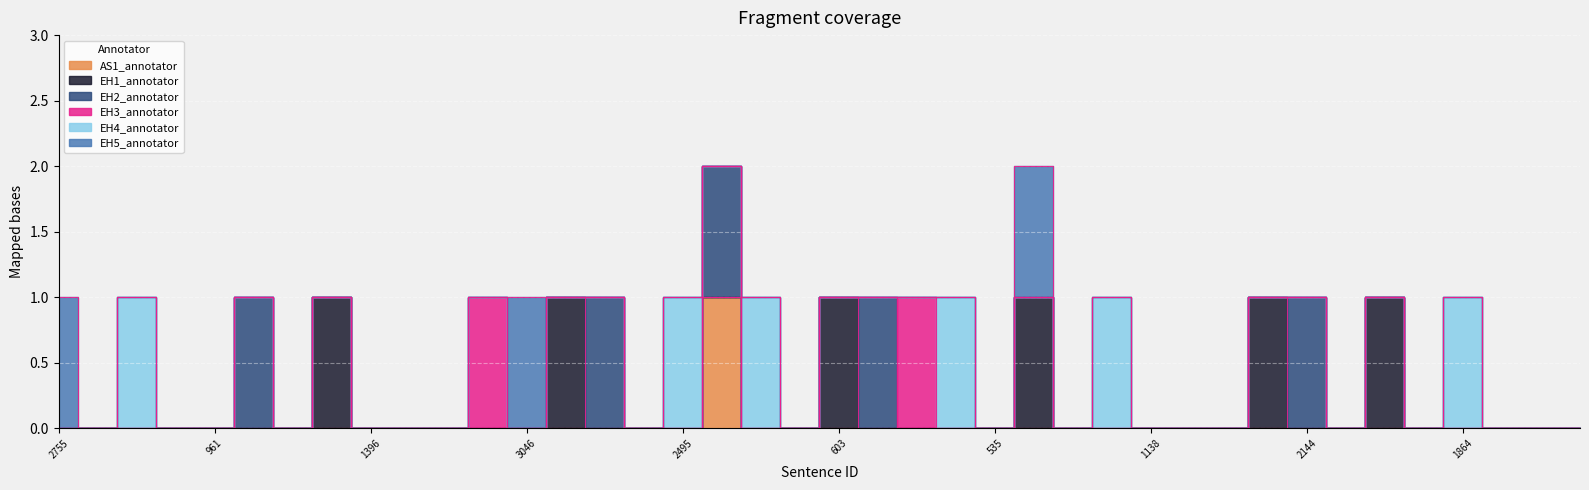

Which series has the largest range (max minus min)?

AS1_annotator